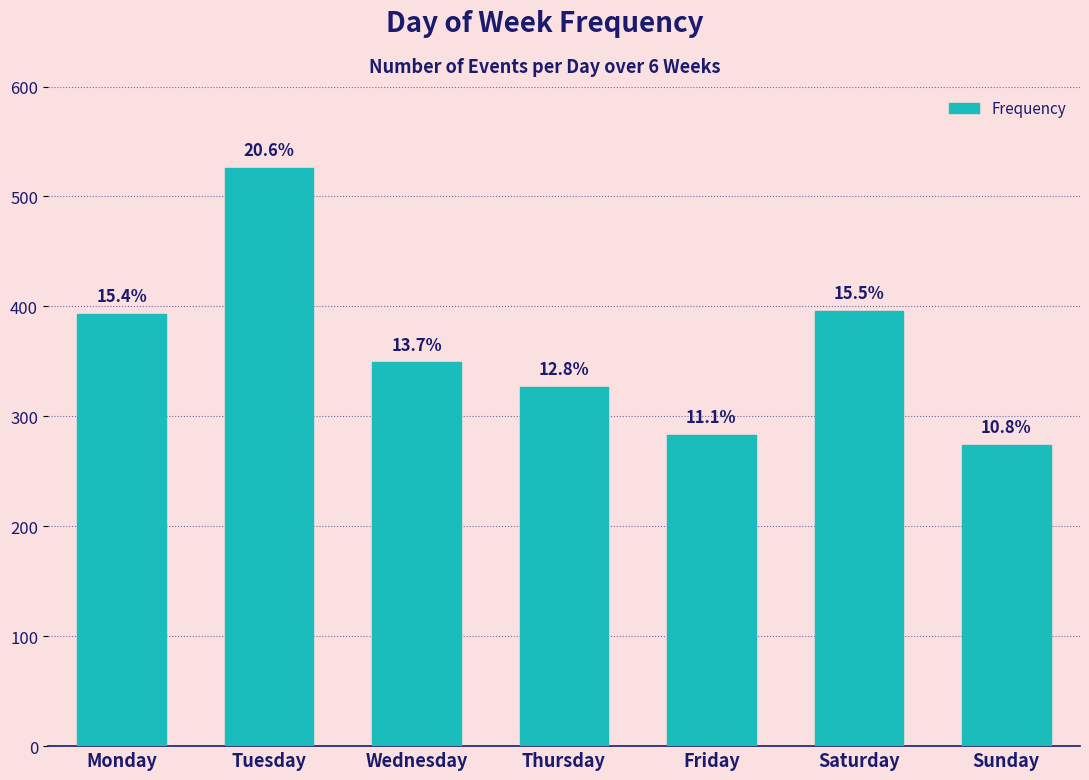

The value at Sunday is 83. True or false?

False